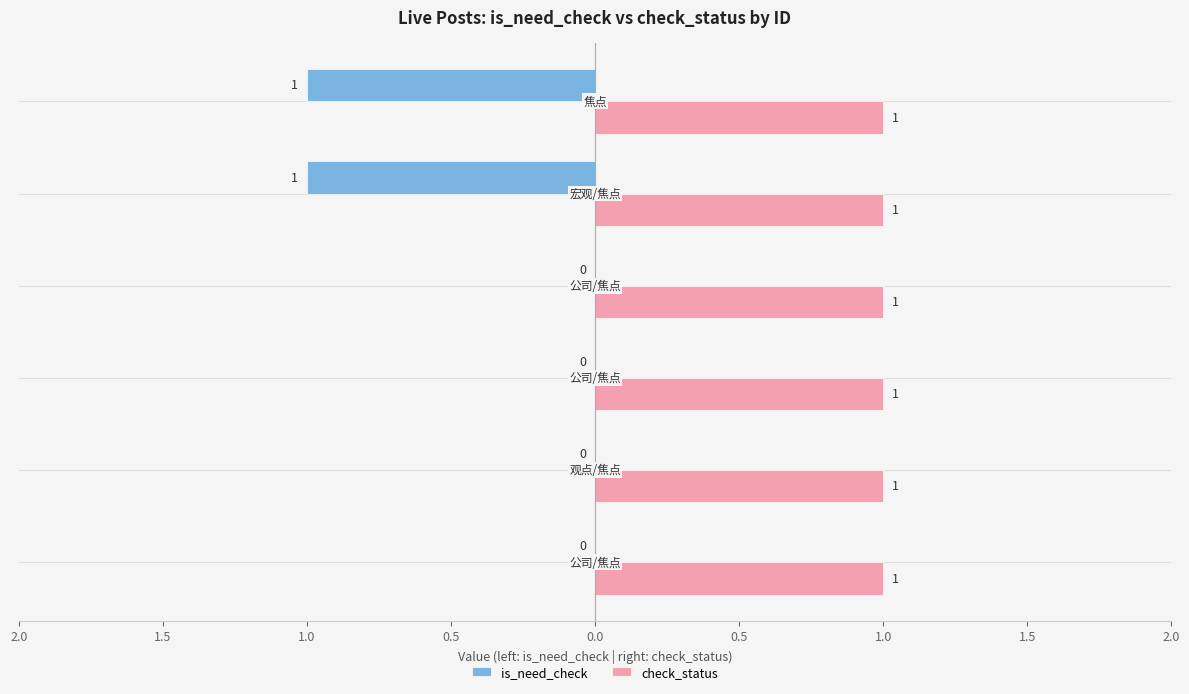

What are all the series names shown in the legend?

is_need_check, check_status